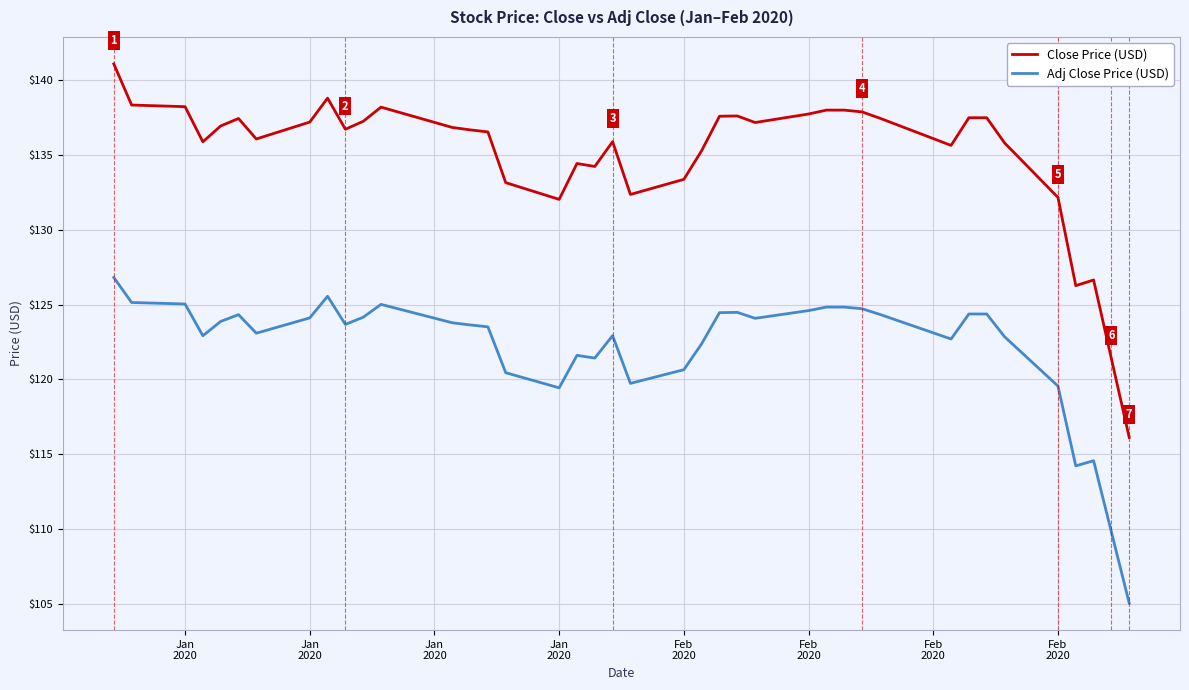

True or false: Adj Close Price (USD) and Close Price (USD) cross at least once.

False